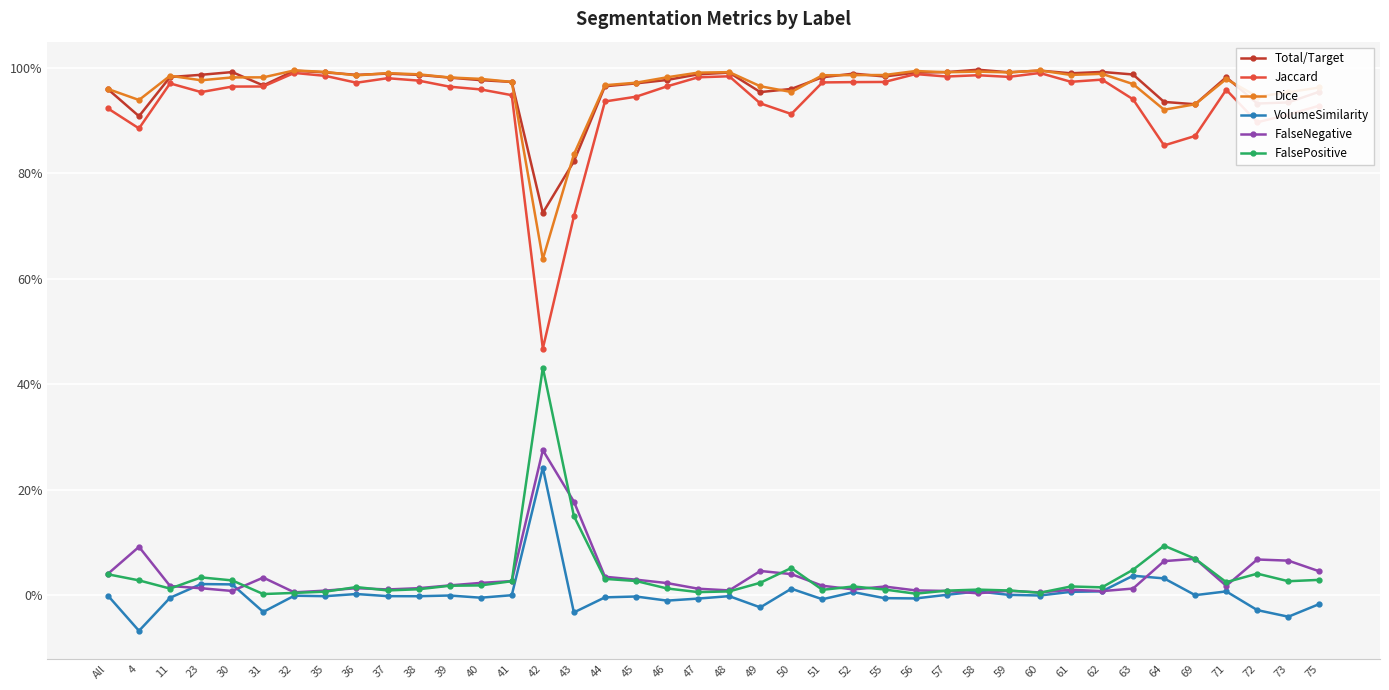

At how many categories does at least one series exceed 0?

40